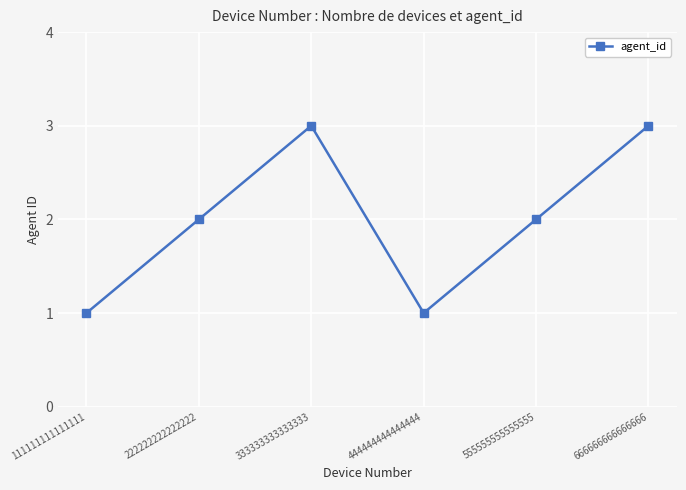

How many distinct data groups are displayed?

1